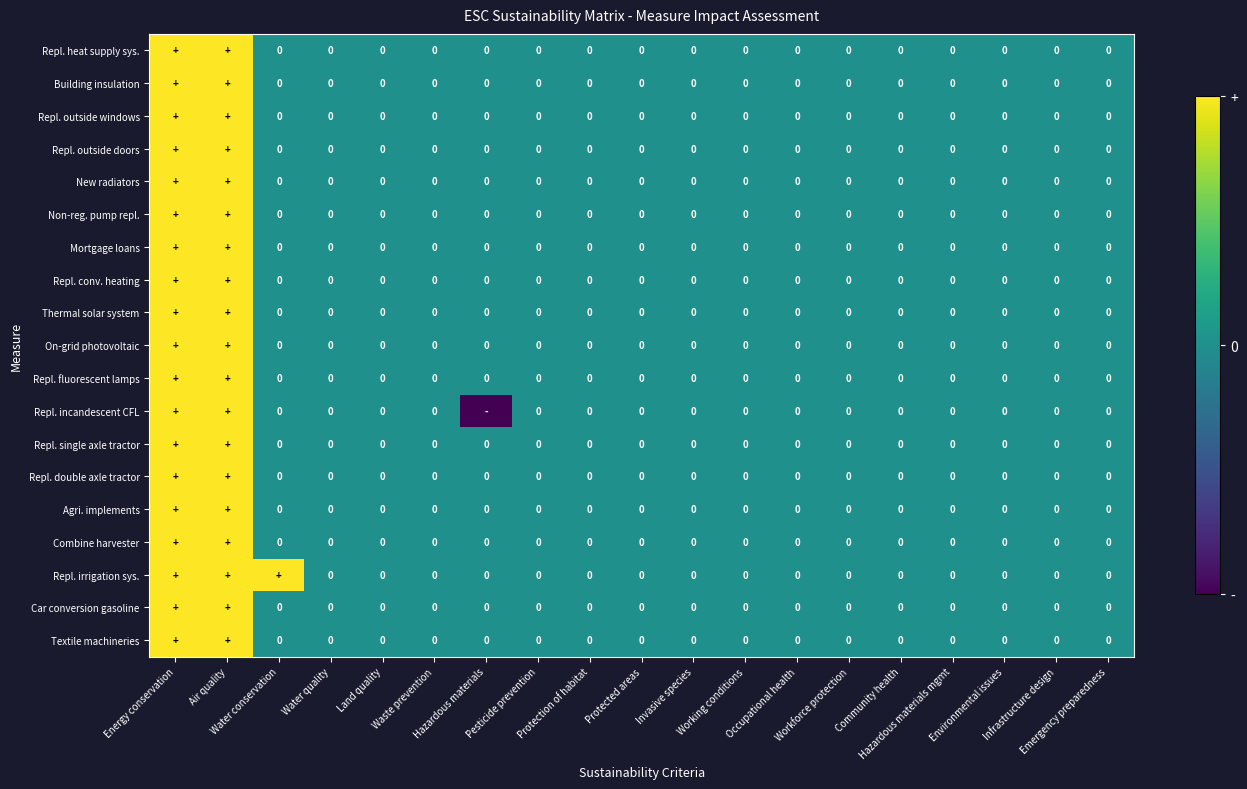

Which has a higher value, Environmental issues or Air quality?

Air quality